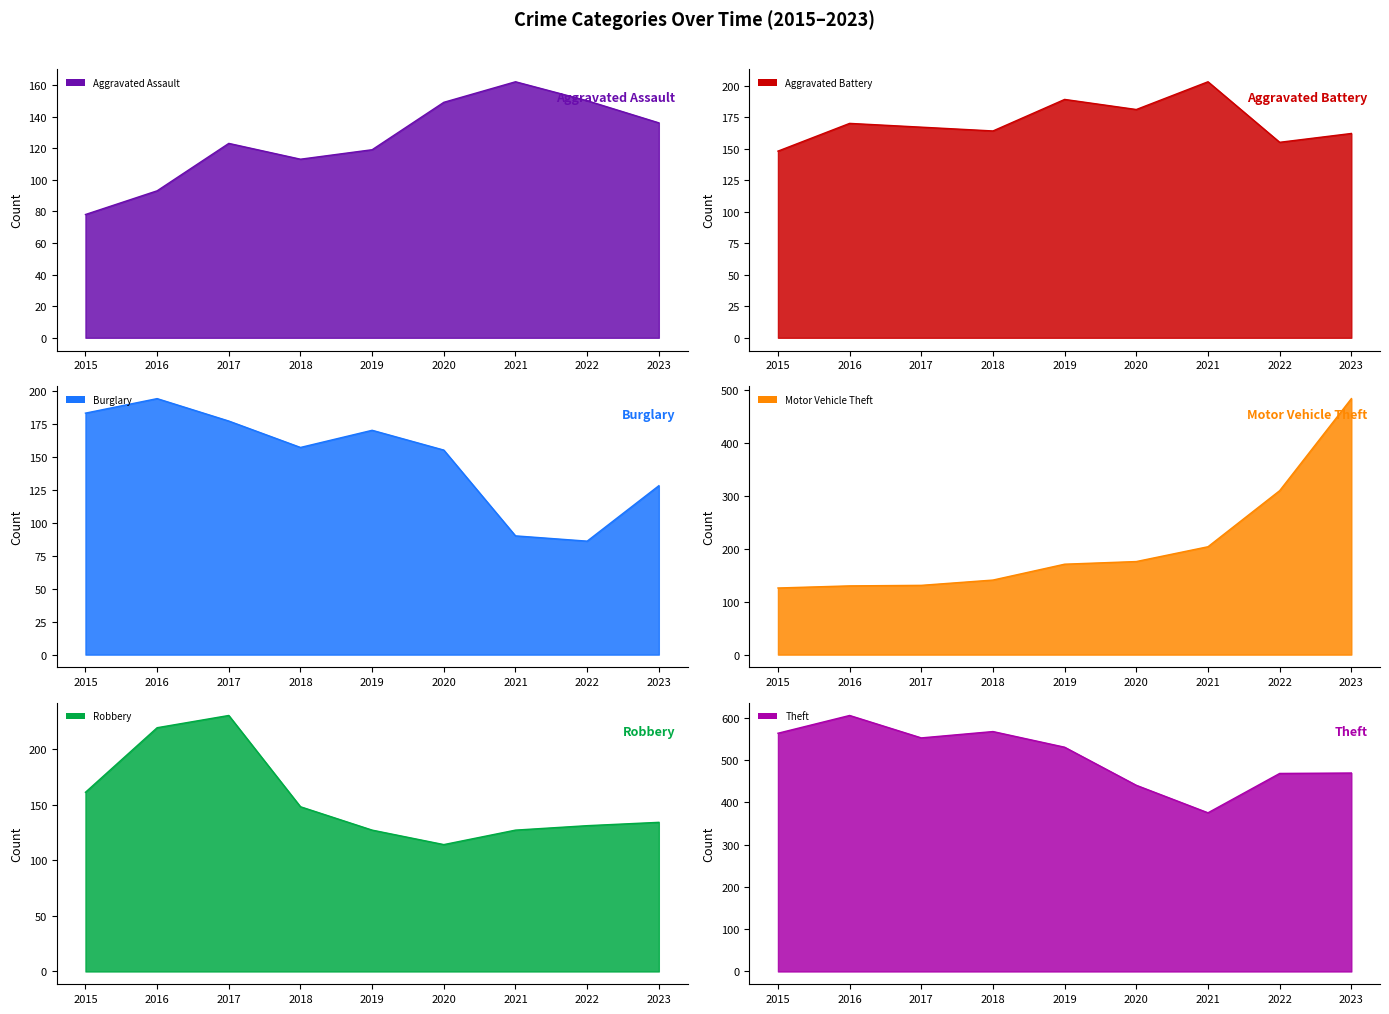

The value of Theft at 2023 is 242. True or false?

False